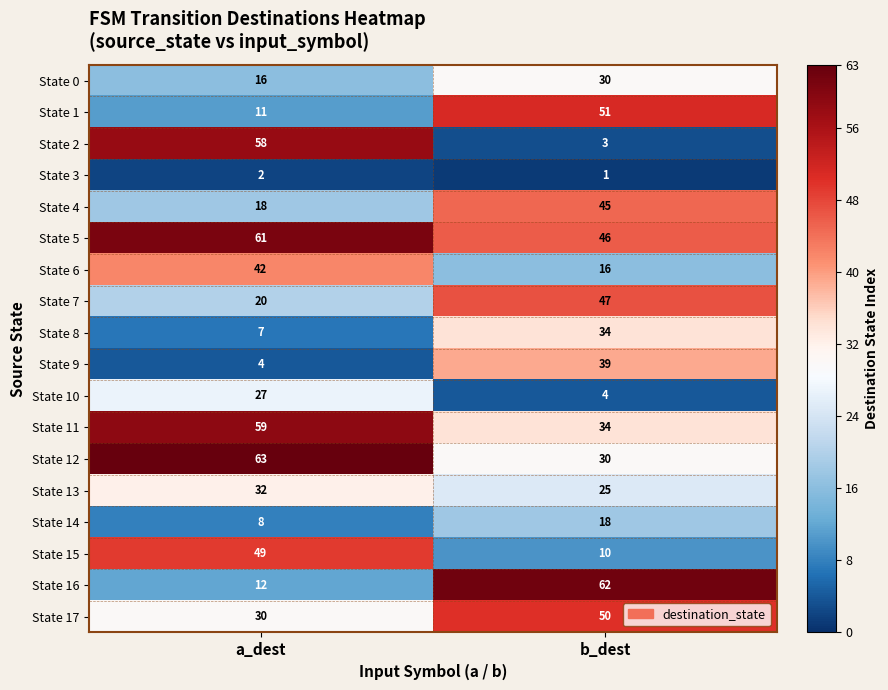

At which label is State 2 closest to 30?

b_dest